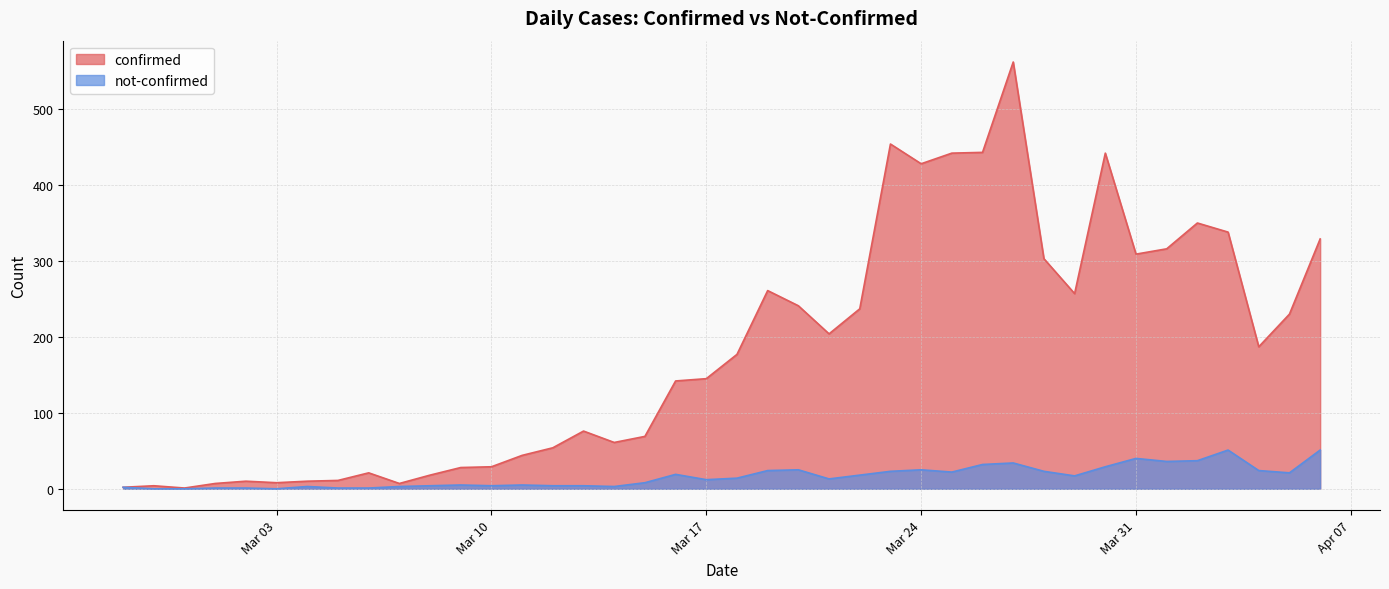

The value of confirmed at 2020-03-07 is 7. True or false?

True